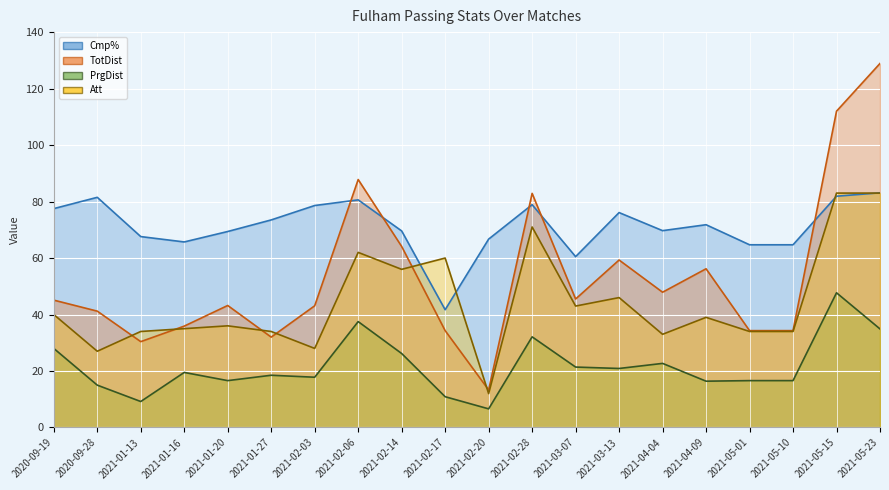

Which series has the largest range (max minus min)?

TotDist